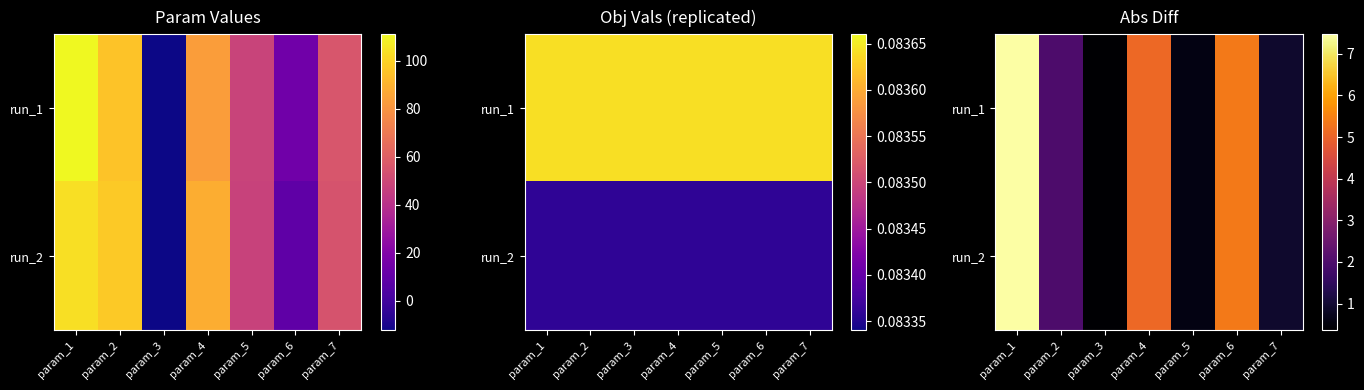

The run_2 series shows 7.5 at param_1. True or false?

True